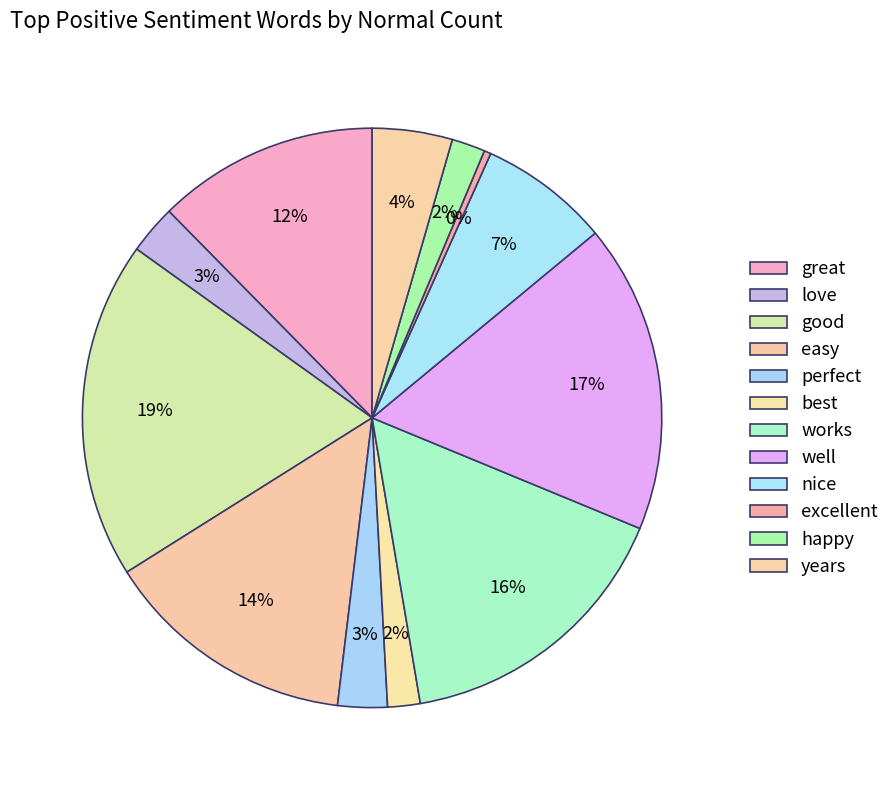

Count the number of slices in the pie.

12